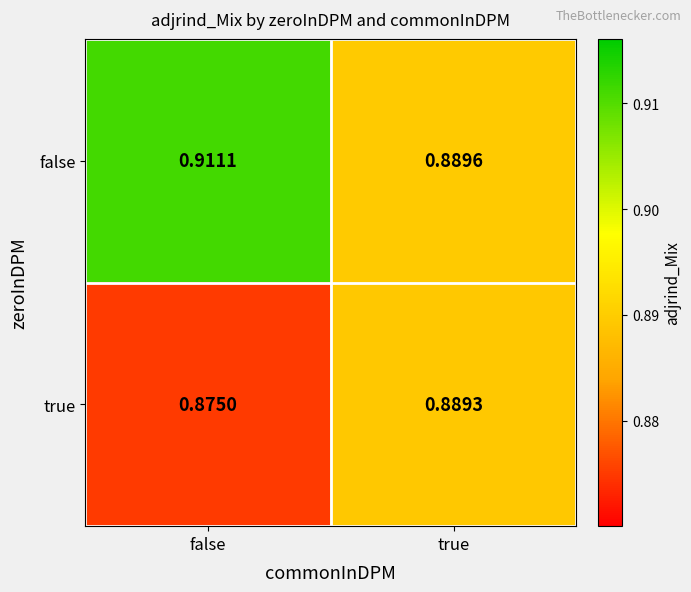

Between false and true, which series saw the biggest shift?

false